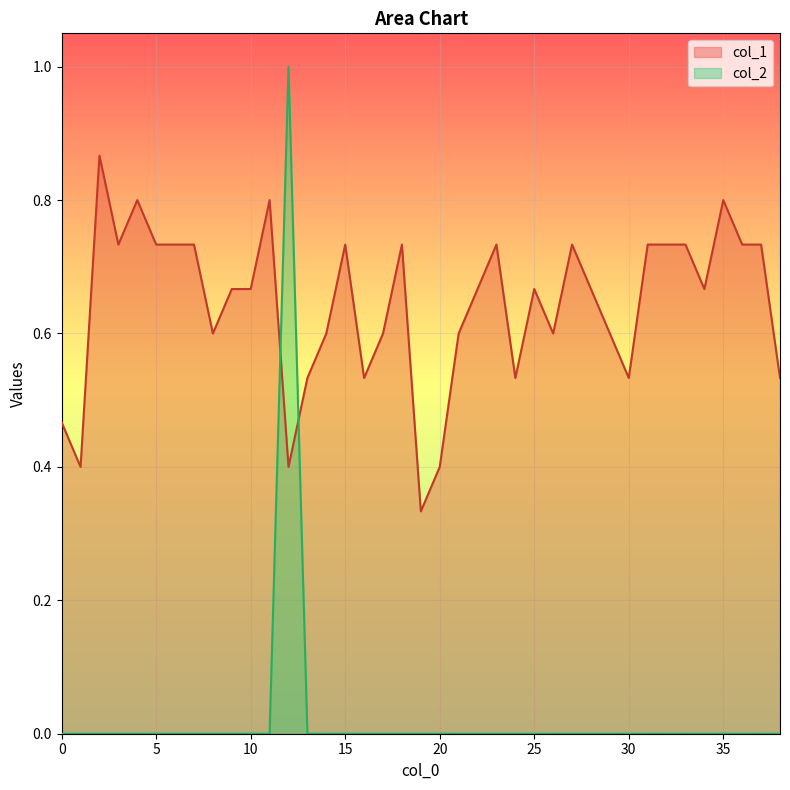

How many lines are shown in the chart?

2